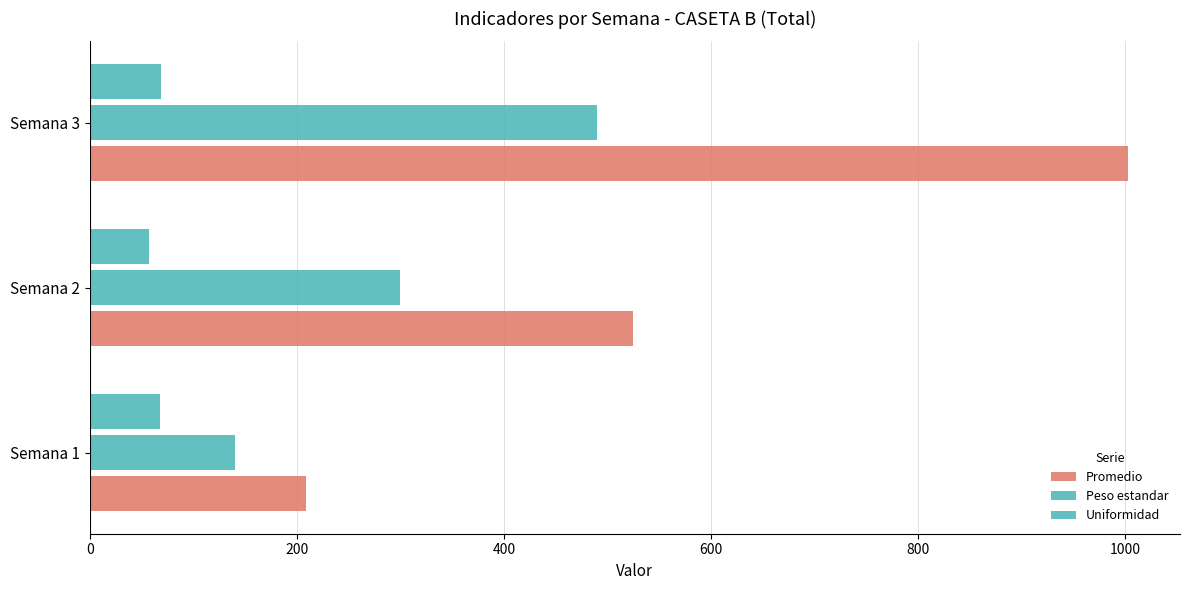

How many data points in Uniformidad are above 68?

2